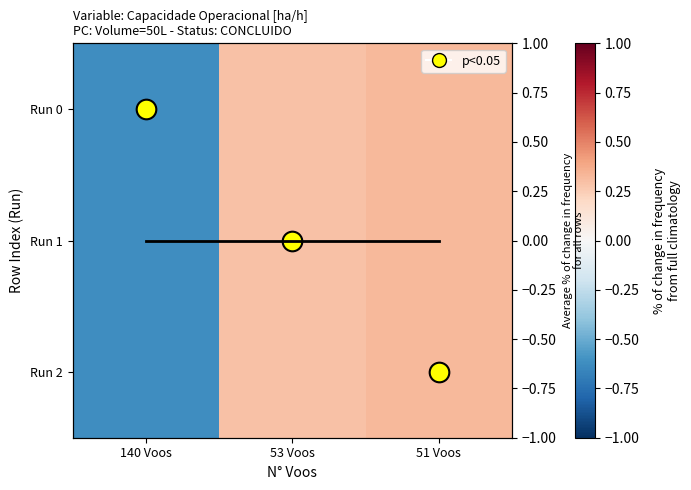

Which series has the largest total across all categories?

Run 0